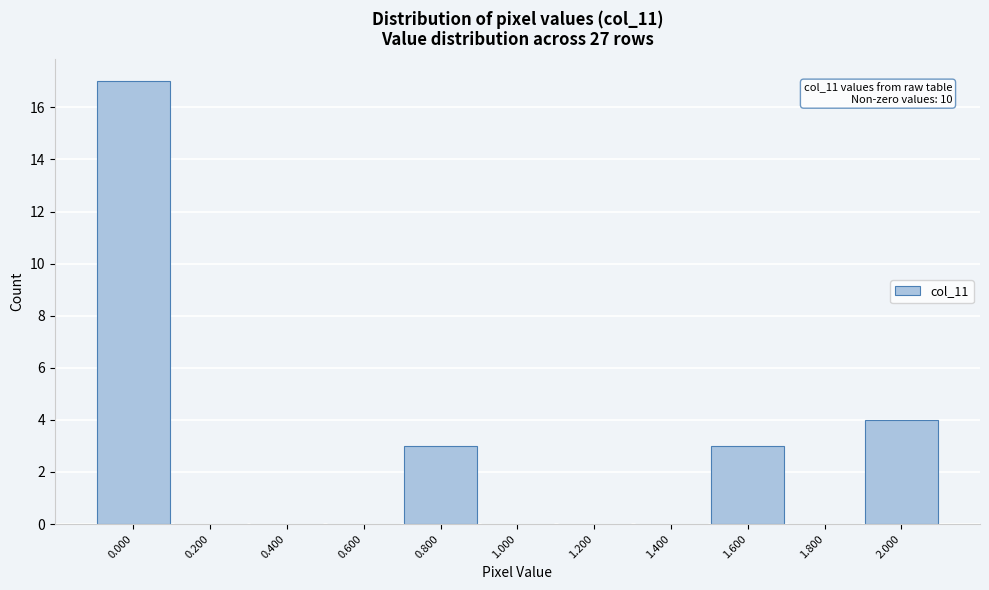

Which range on the x-axis has the tallest bar?

-0.1 to 0.1